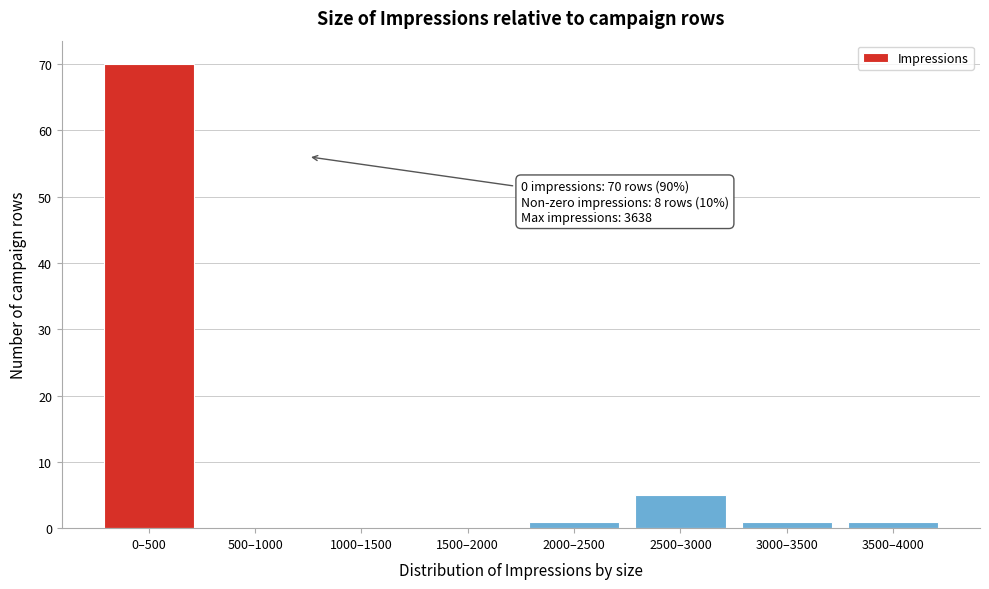

Reading right to left, list all the values displayed in this chart.

3500–4000=1	3000–3500=1	2500–3000=5	2000–2500=1	1500–2000=0	1000–1500=0	500–1000=0	0–500=70